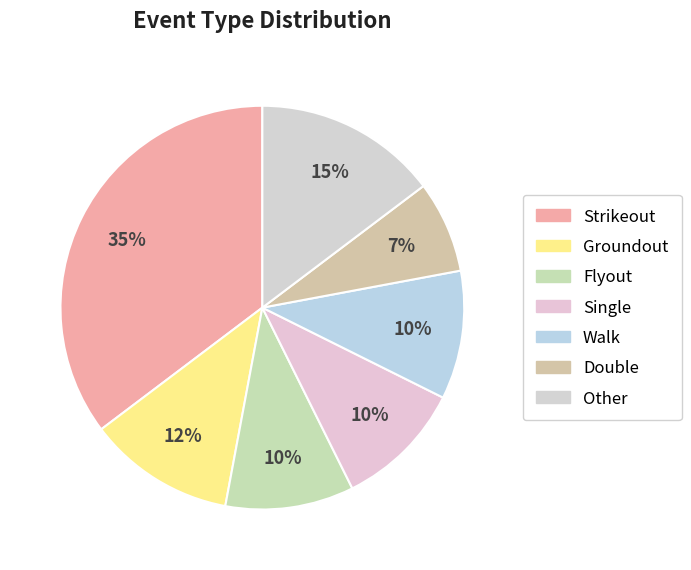

What is the largest slice in the pie chart?

Strikeout